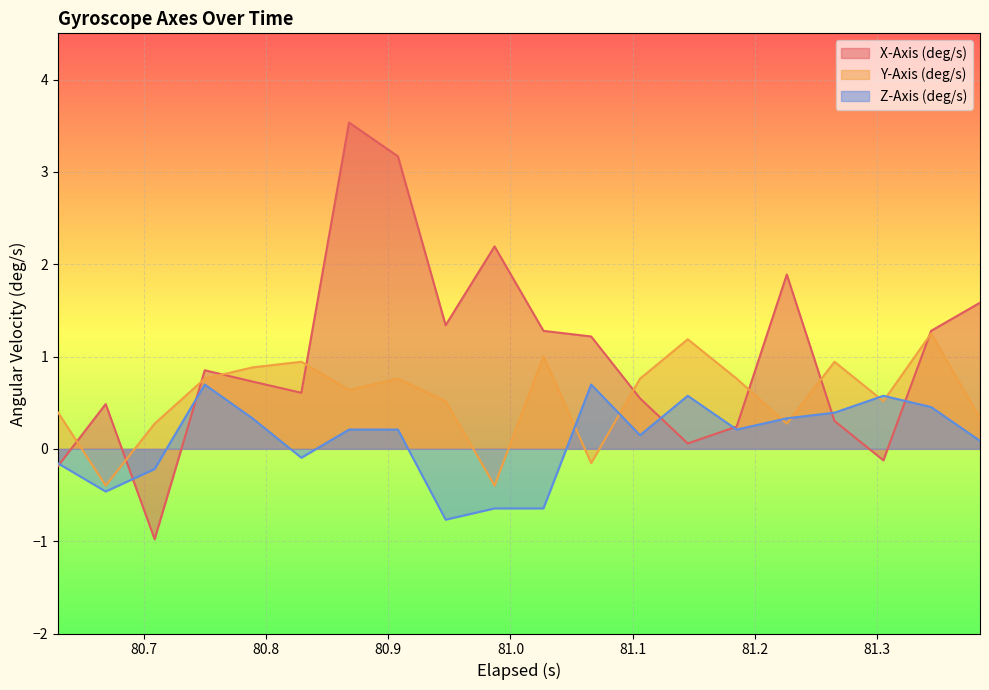

What is the smallest value displayed?

-1.0